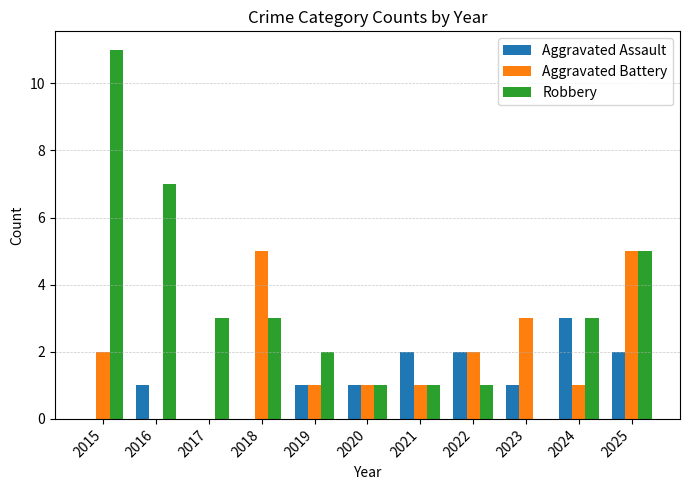

Is the value of Aggravated Assault at 2023 greater than the value of Aggravated Battery at 2025?

No